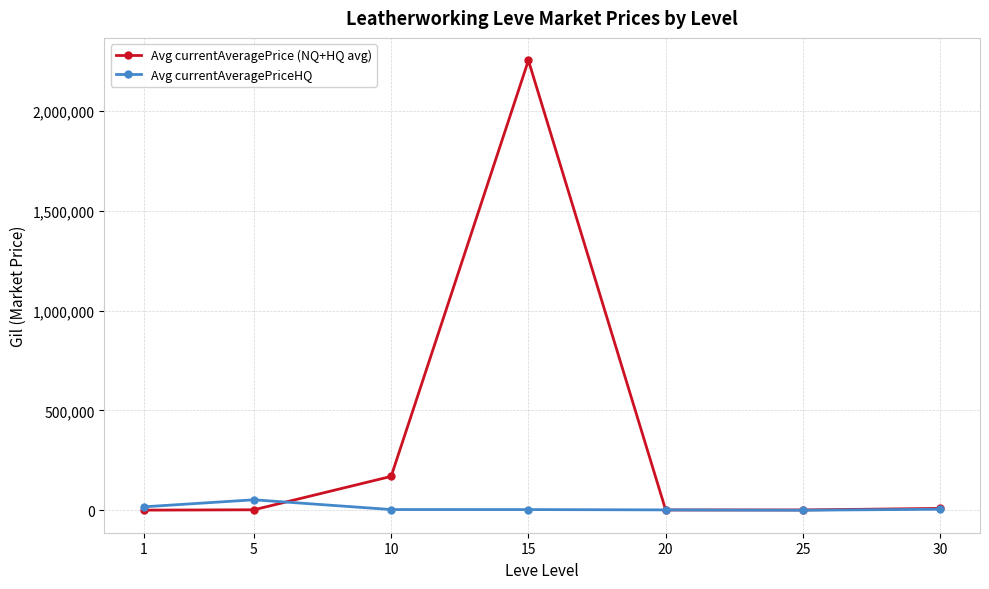

True or false: Avg currentAveragePriceHQ and Avg currentAveragePrice (NQ+HQ avg) intersect in this chart.

True